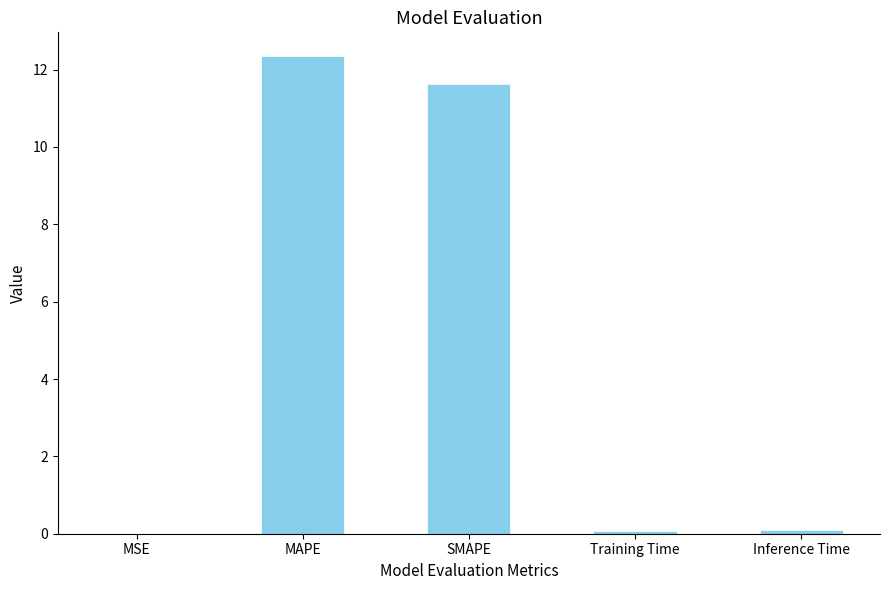

Which has a higher value, MSE or MAPE?

MAPE